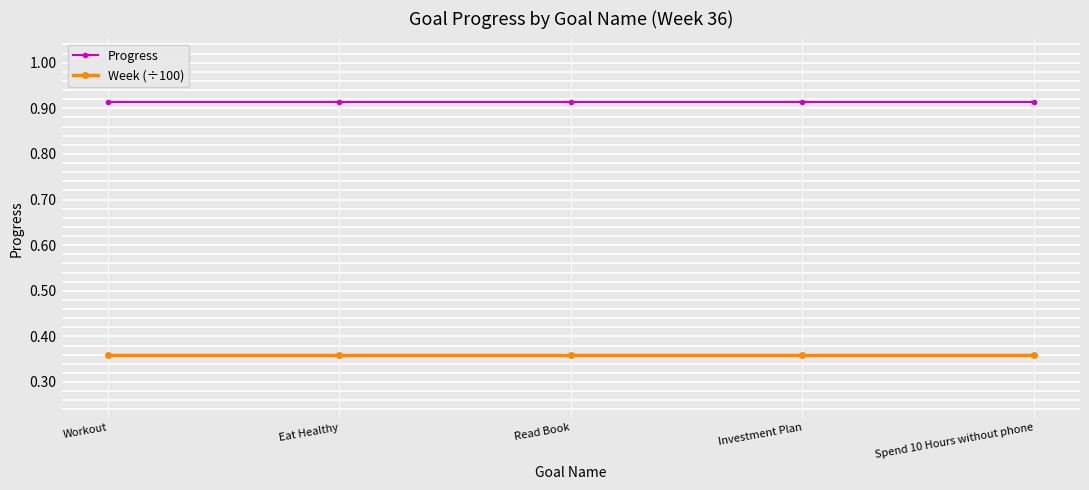

How many series are shown in this chart?

2